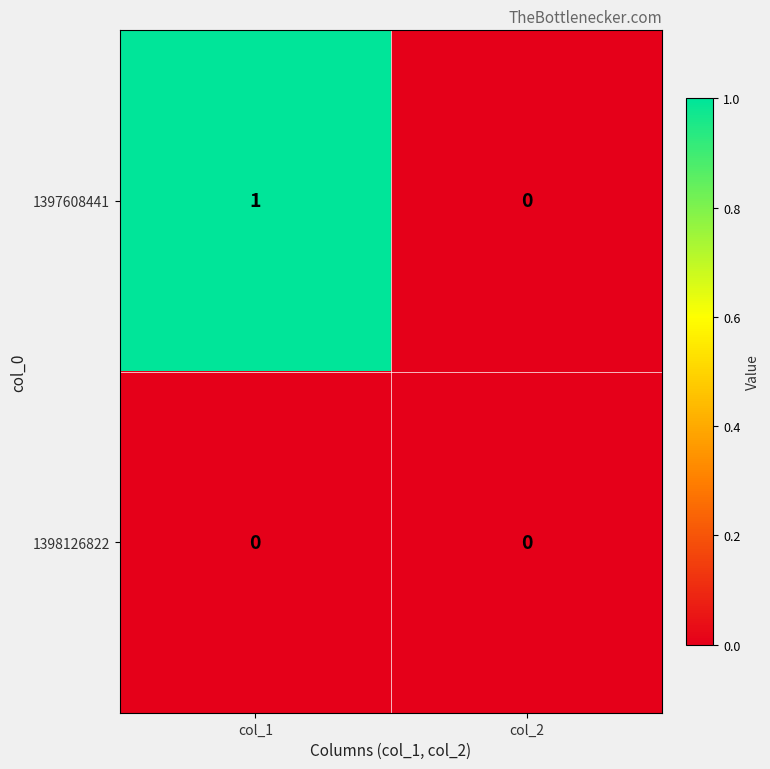

Which series has the largest total across all categories?

1397608441